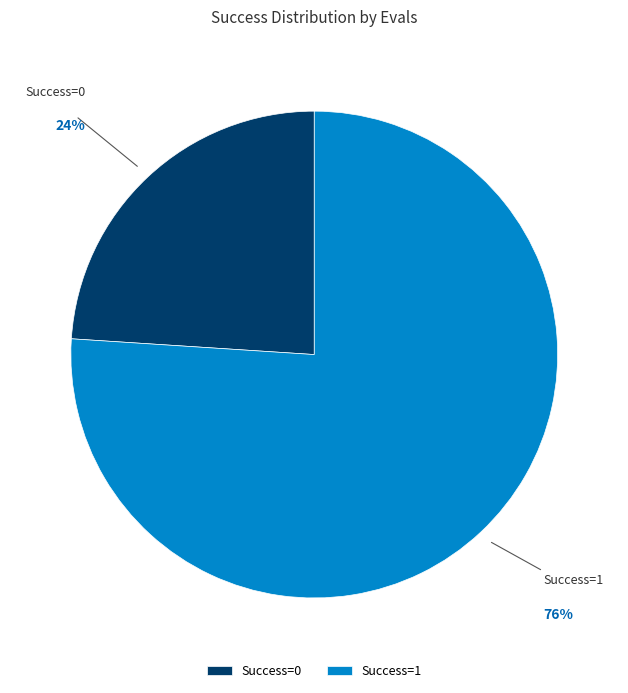

Do Success=0 and Success=1 together represent more than half of the pie?

Yes